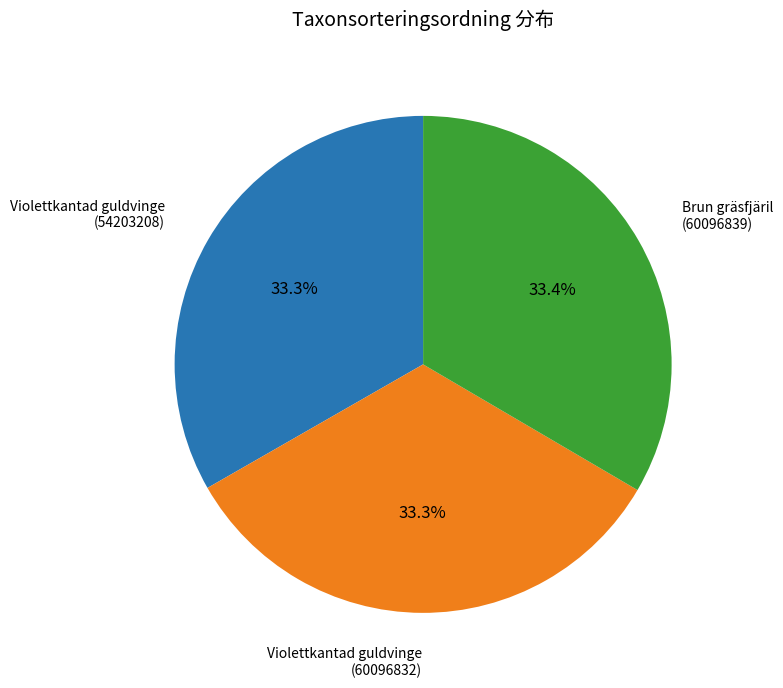

How many segments does this pie chart have?

3